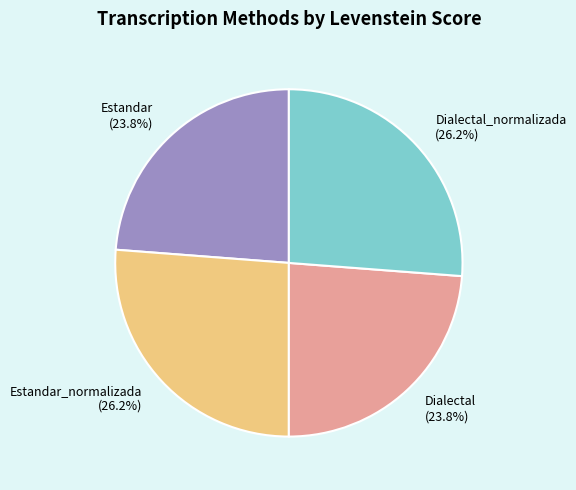

What percentage is NOT represented by Estandar?

76.2%